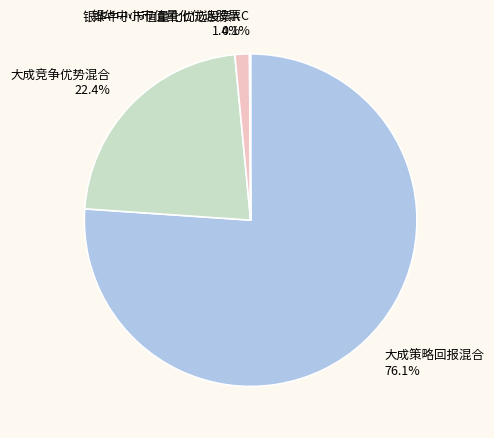

Between 银华中小市值量化优选股票A and 大成策略回报混合, which is larger?

大成策略回报混合